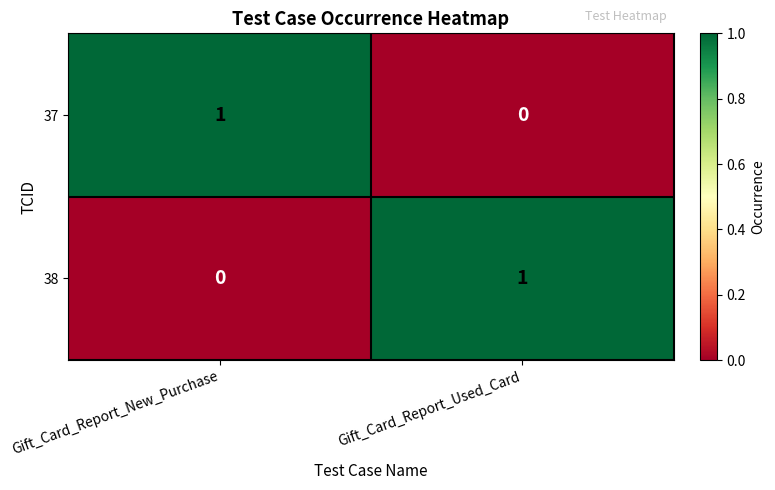

Is the value of 38 at Gift_Card_Report_New_Purchase greater than the value of 37 at Gift_Card_Report_New_Purchase?

No